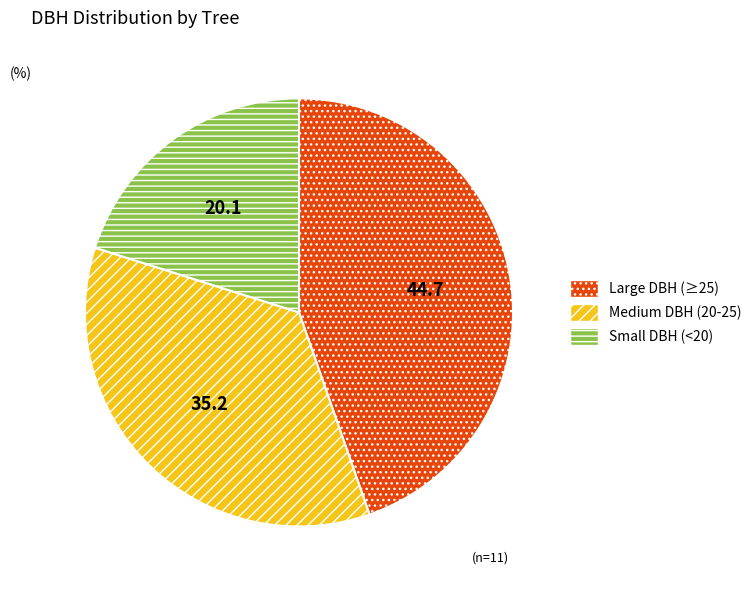

Count the number of slices in the pie.

3